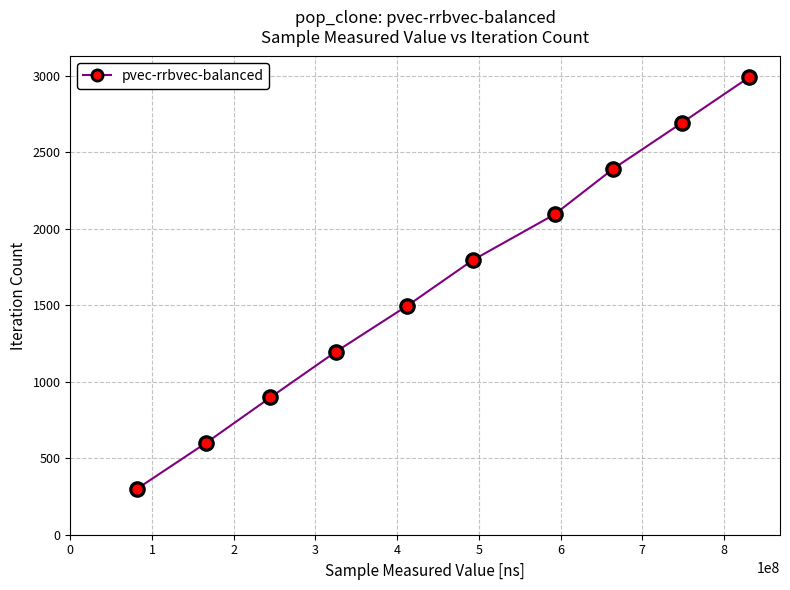

What is the difference between the maximum and minimum values?

2691